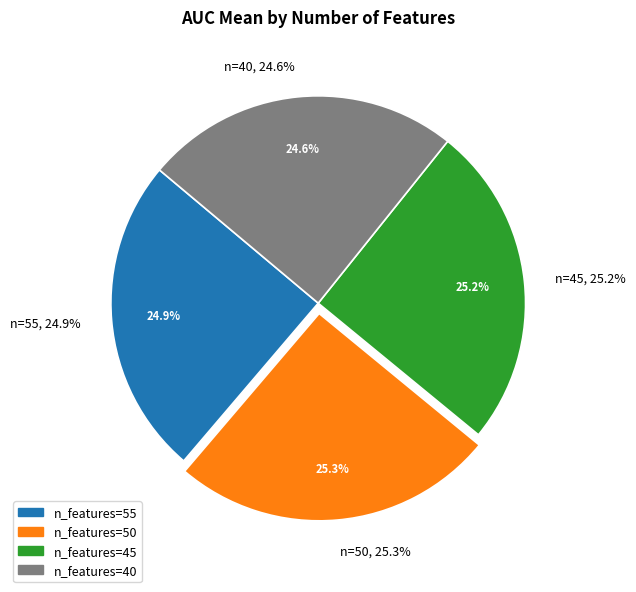

What percentage is the 55 slice, to the nearest percent?

25%